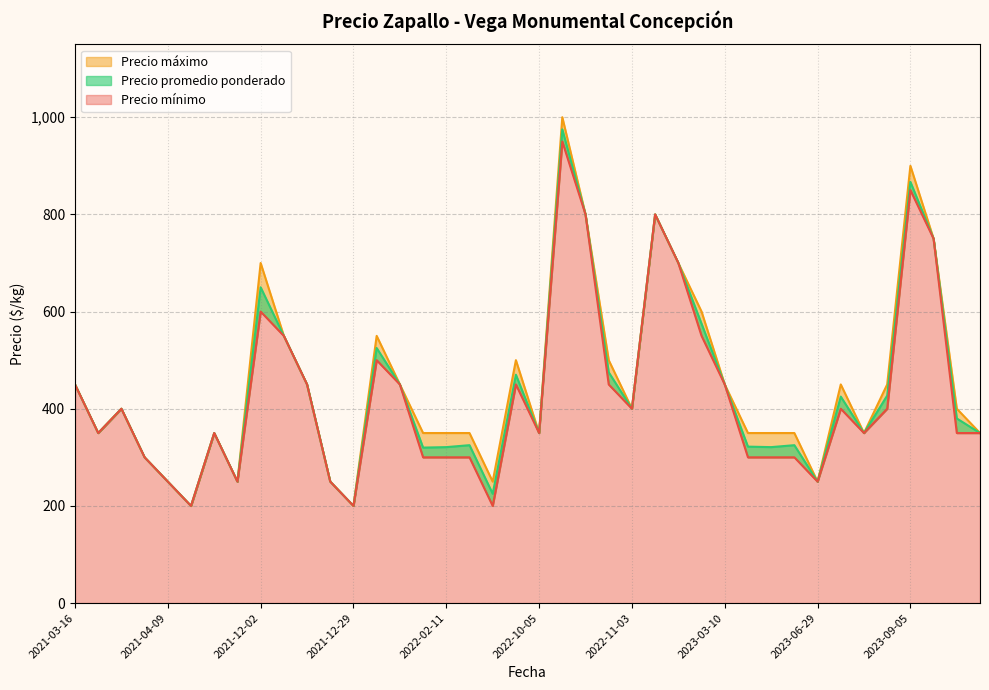

Is it true that Precio promedio ponderado equals 321 at 2023-06-08?

True